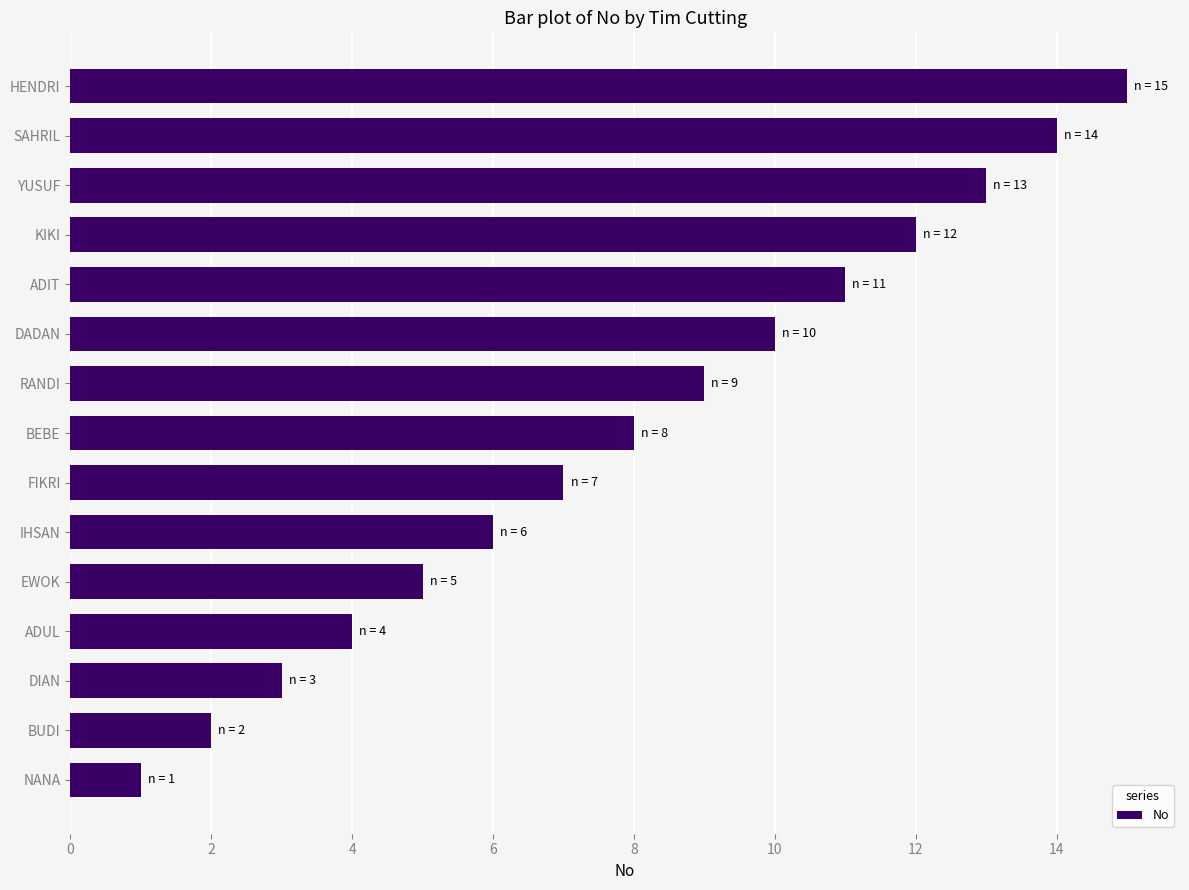

What is the difference between the maximum and minimum values?

14